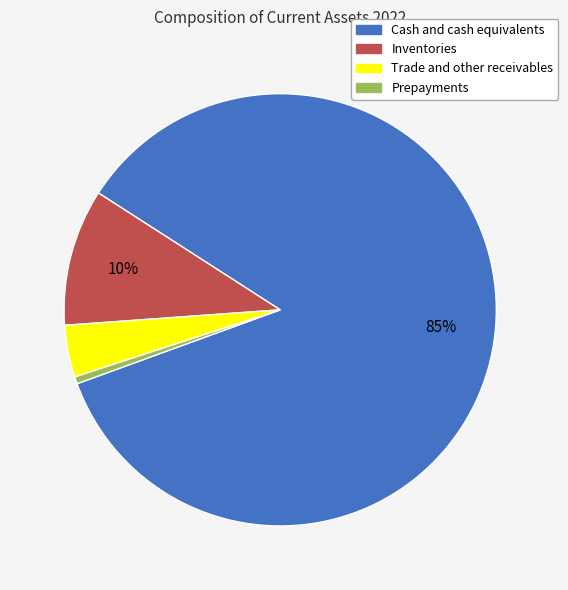

To the nearest percent, what percentage of the pie is Trade and other receivables?

4%